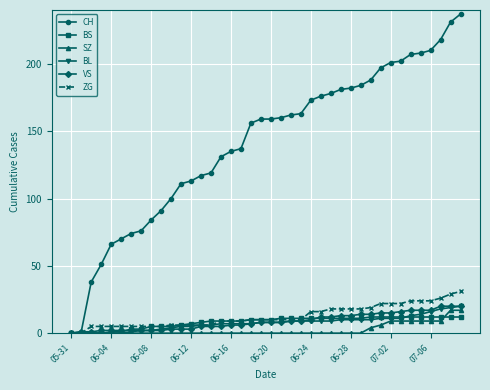

What is the maximum value shown in the chart?

237